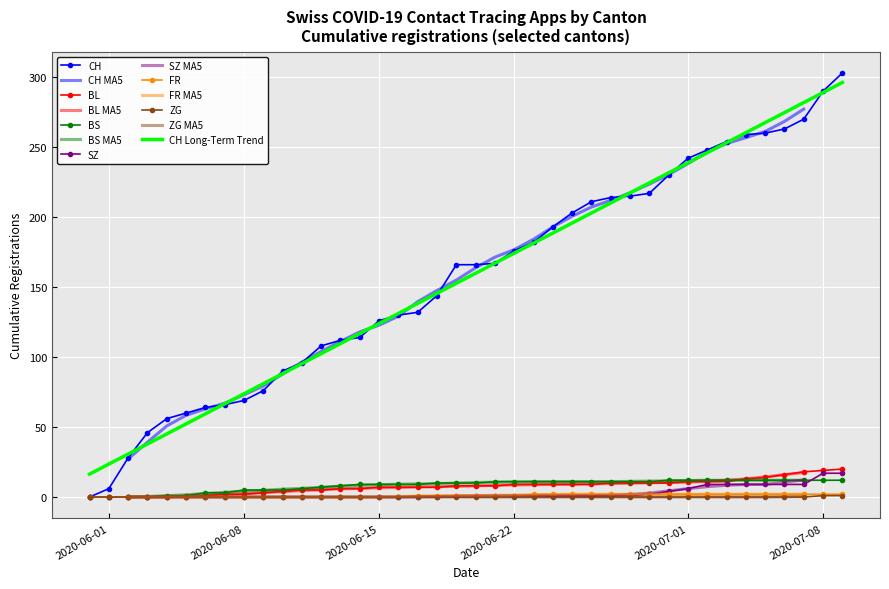

Is it true that ZG equals 1.0 at 2020-07-08?

True